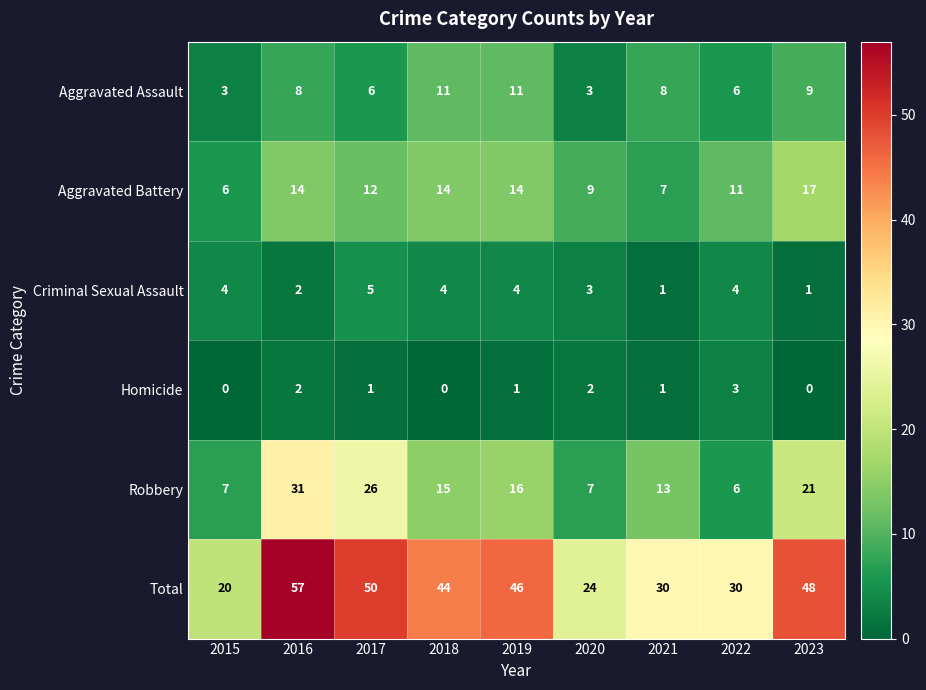

Which series has the largest range (max minus min)?

Total